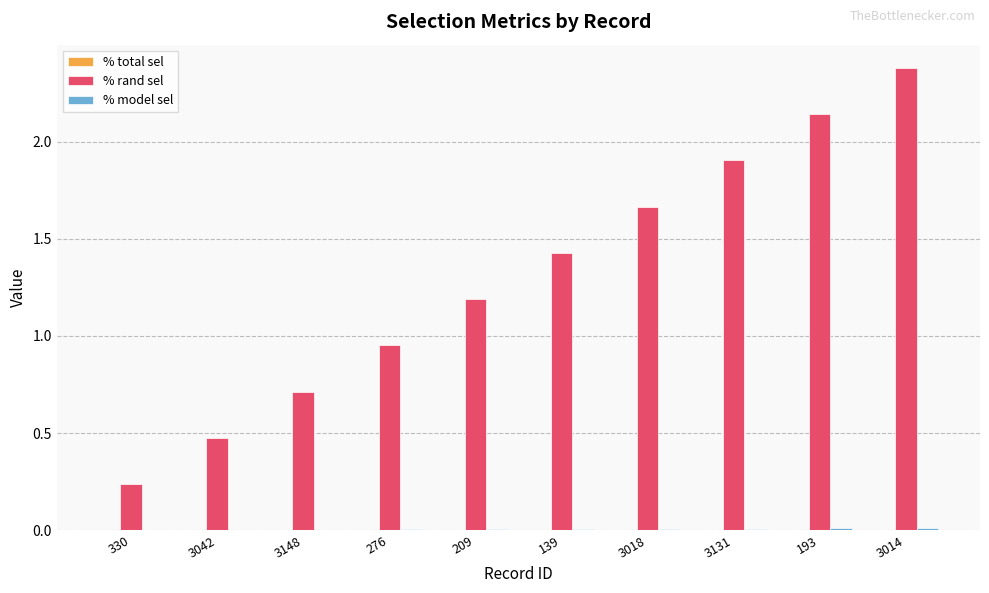

At which label does % rand sel reach its peak?

3014